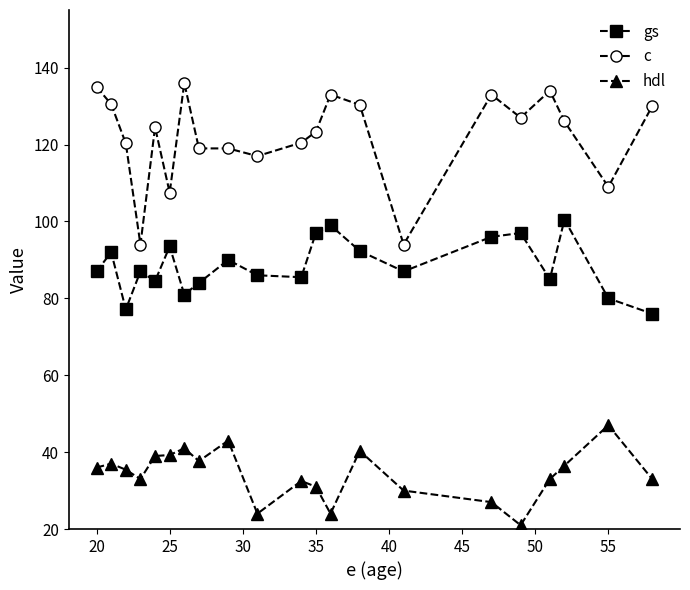

How many lines are shown in the chart?

3